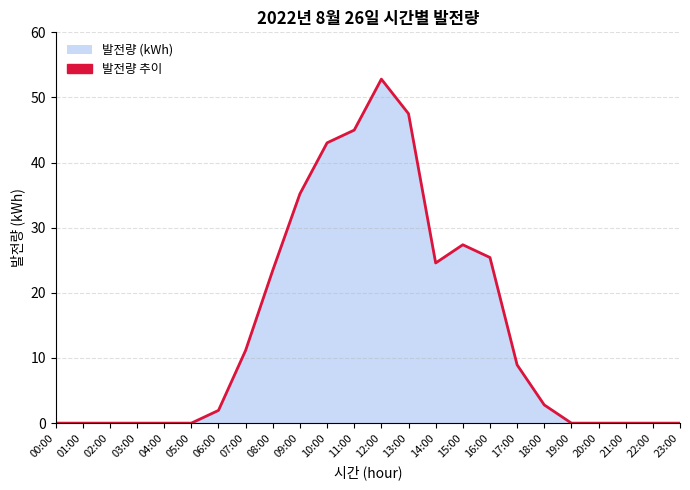

At which category does the chart reach its peak across all series?

12:00